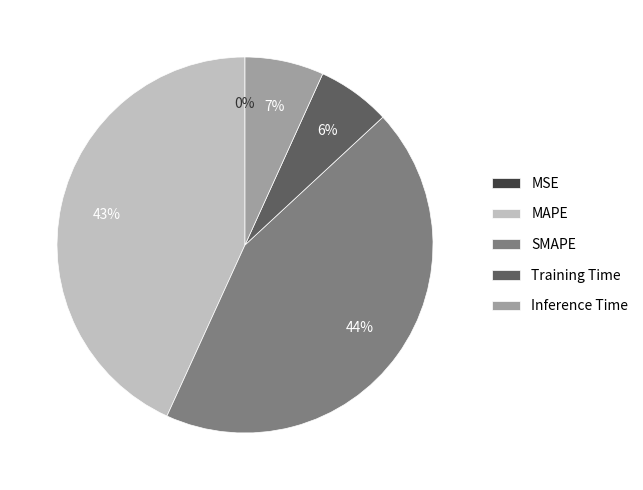

To the nearest percent, what portion does MAPE represent?

43%